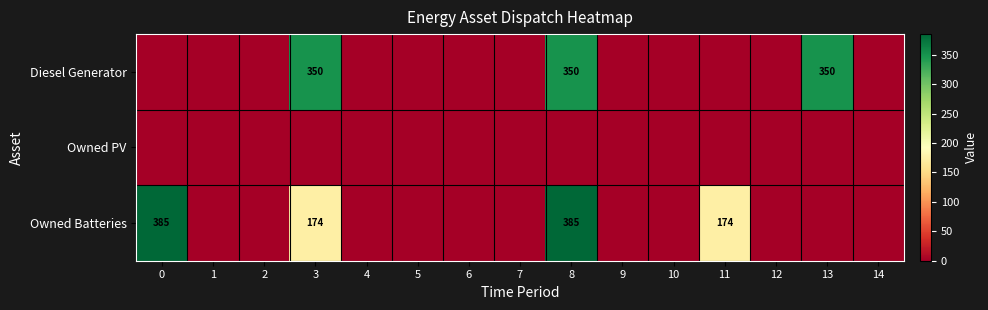

Which has a higher value, 8 or 1?

8